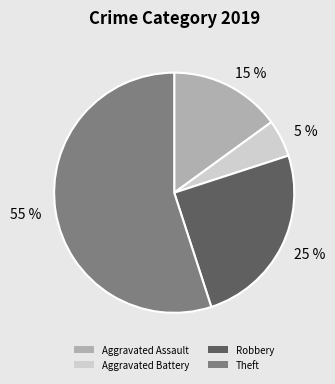

Which slice is the largest?

55 %